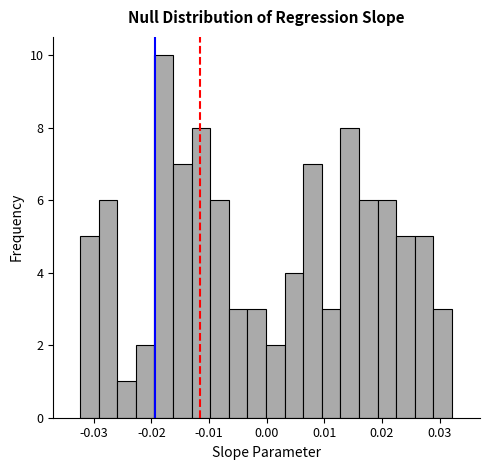

Read against the x-axis, roughly where is the centre of the tallest bar?

-0.018